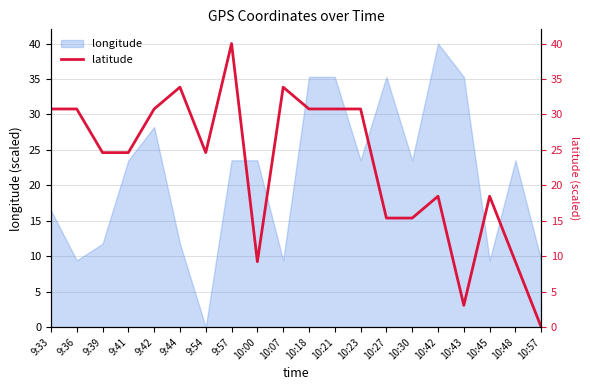

At which category does the data reach its first local peak?

9:44